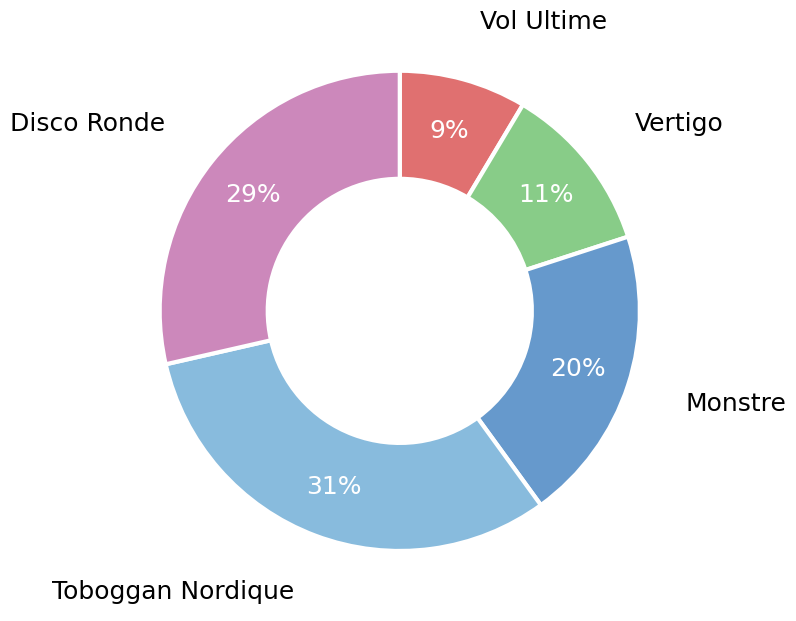

Does any single category account for the majority?

No